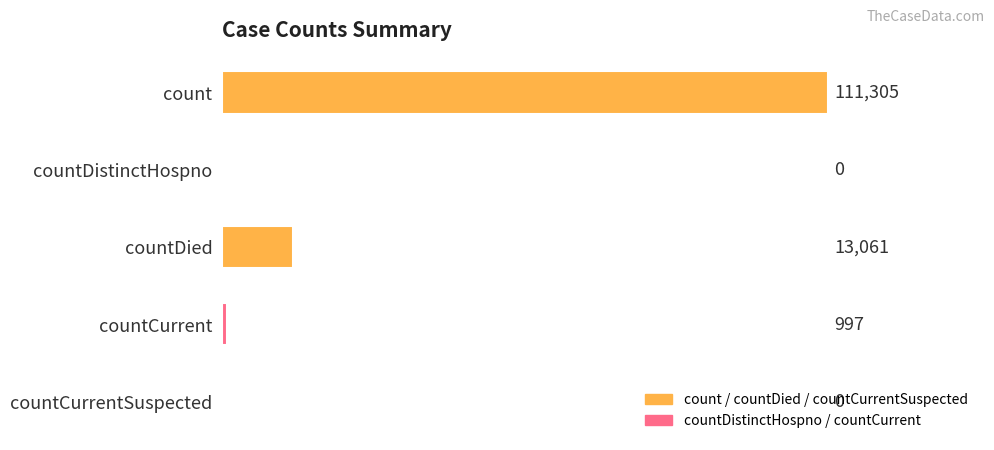

What is the greatest value displayed?

111305